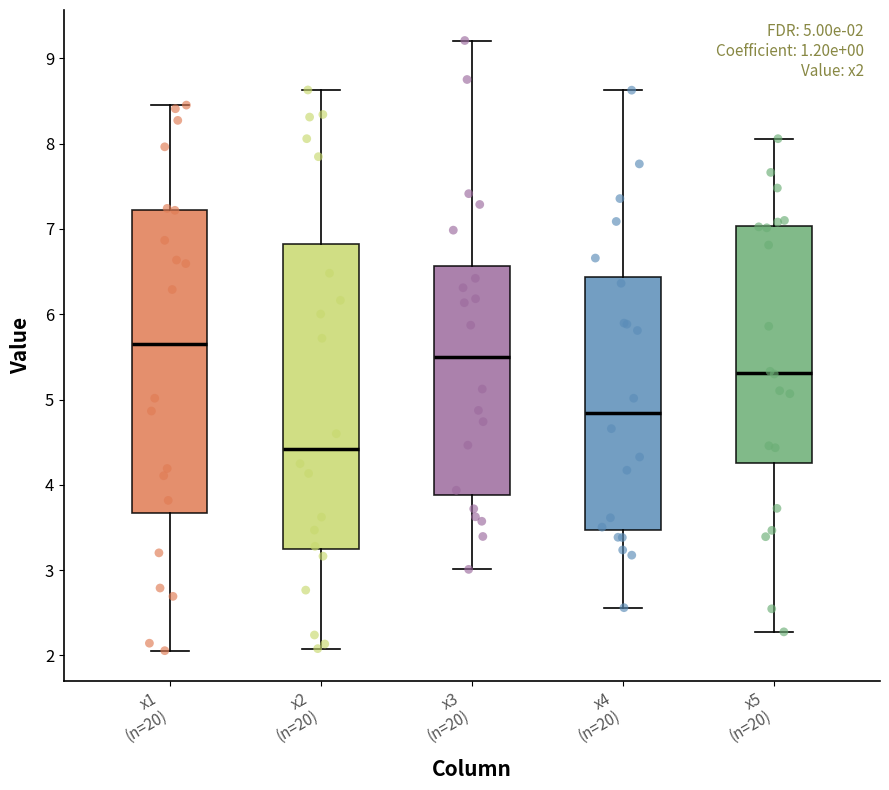

Which box has the lowest median line?

x2 (n=20)